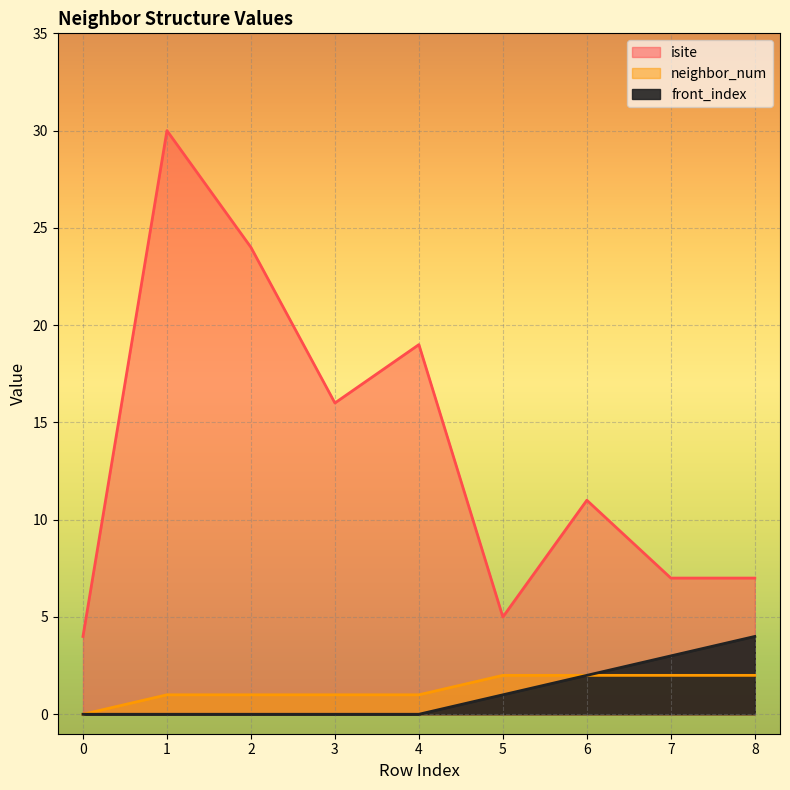

At which category does isite reach its first local valley?

3